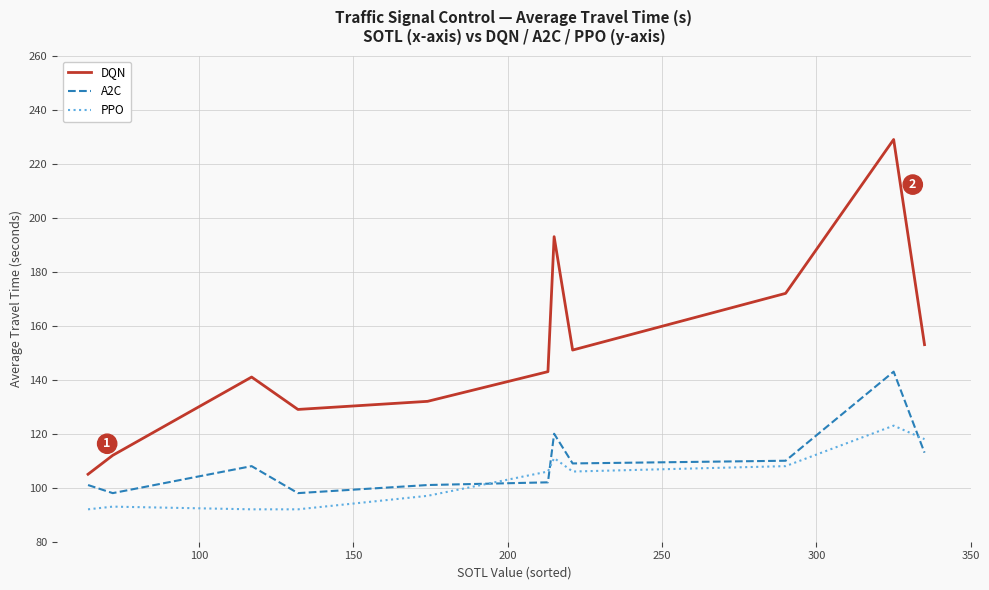

Which series has the widest spread of values?

DQN